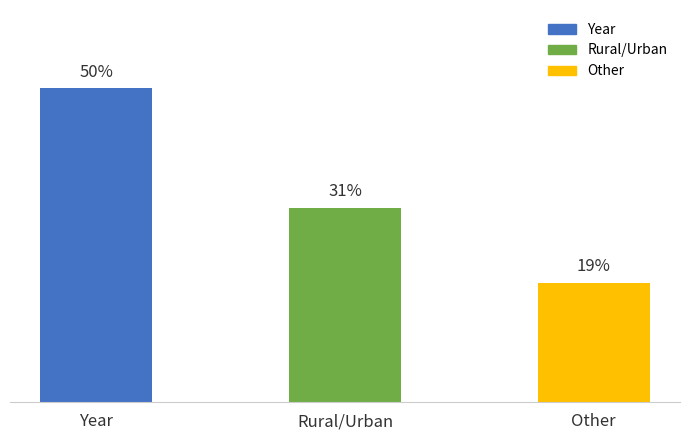

What is the label of the 2nd bar from the right?

Rural/Urban